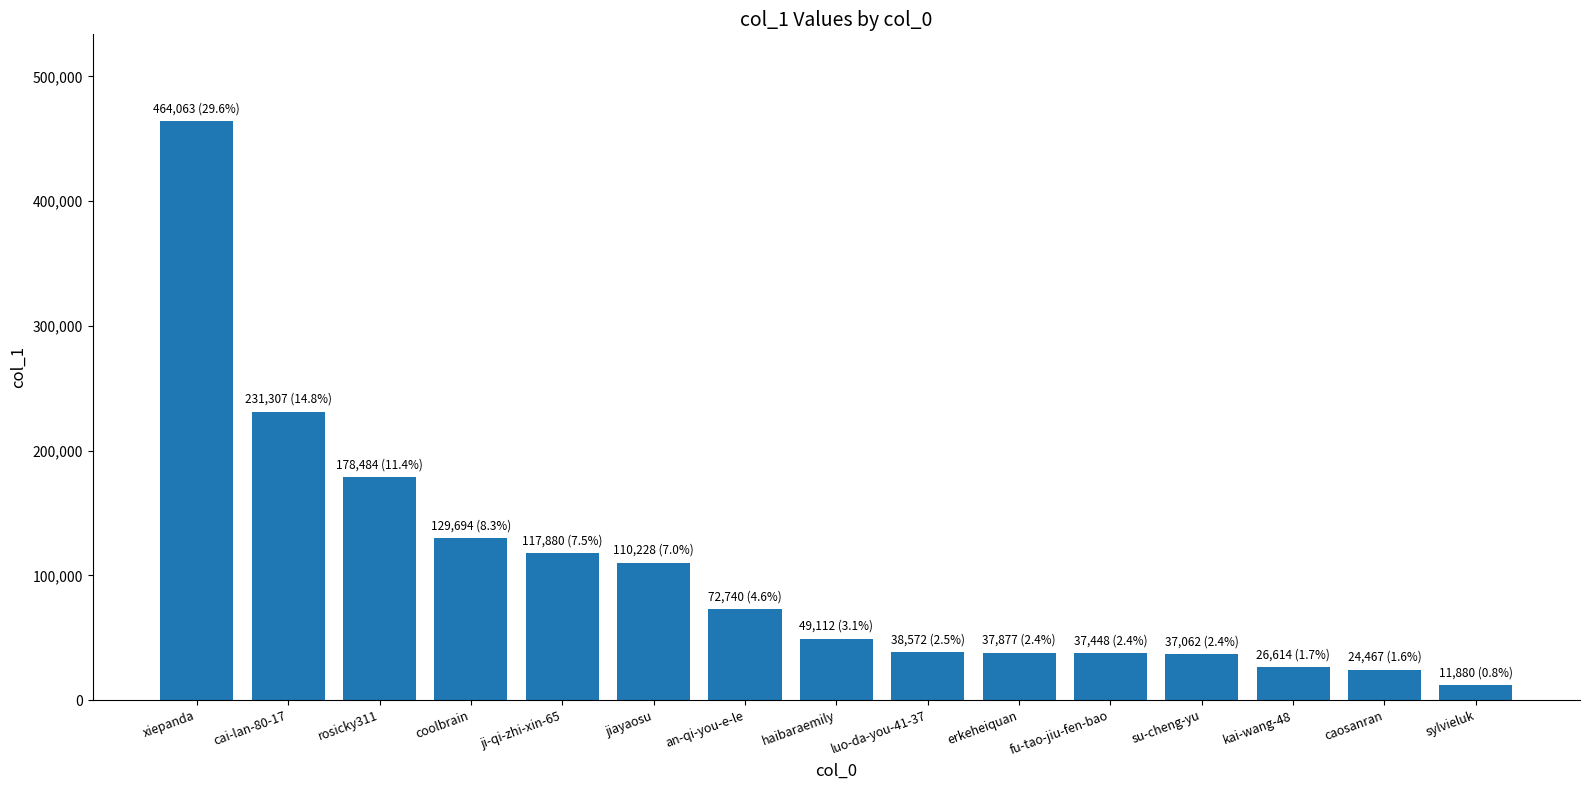

What is the change in value from rosicky311 to erkeheiquan?

-140607